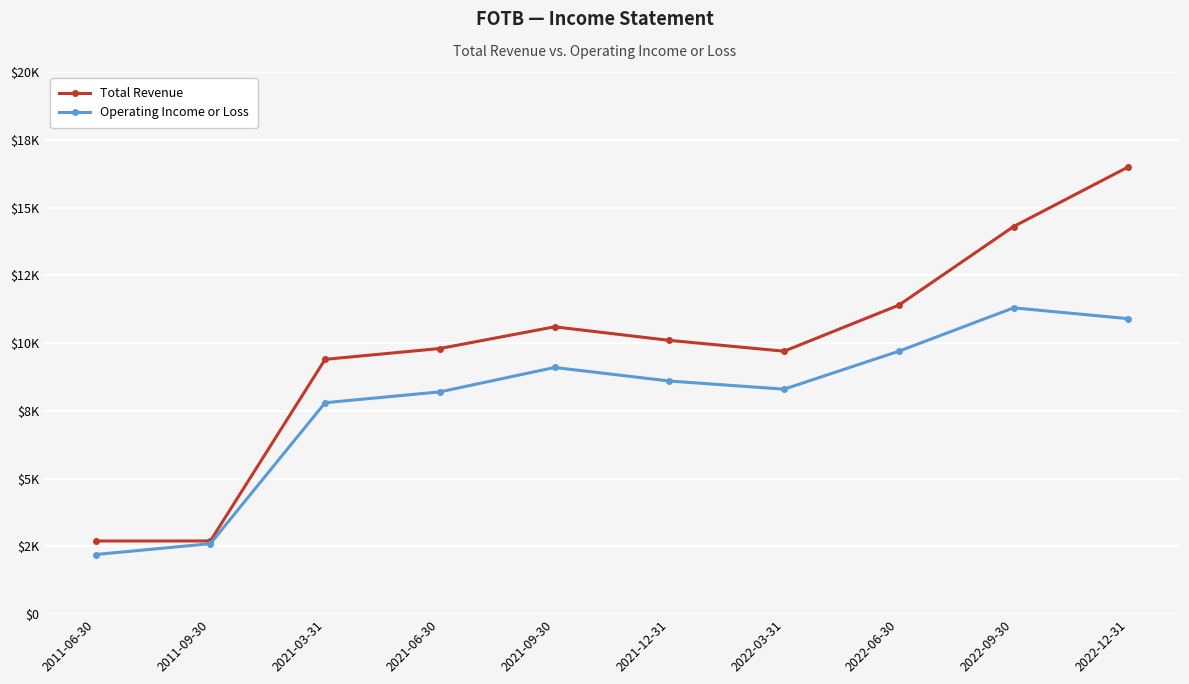

Where is Total Revenue nearest to the value 9600?

2022-03-31